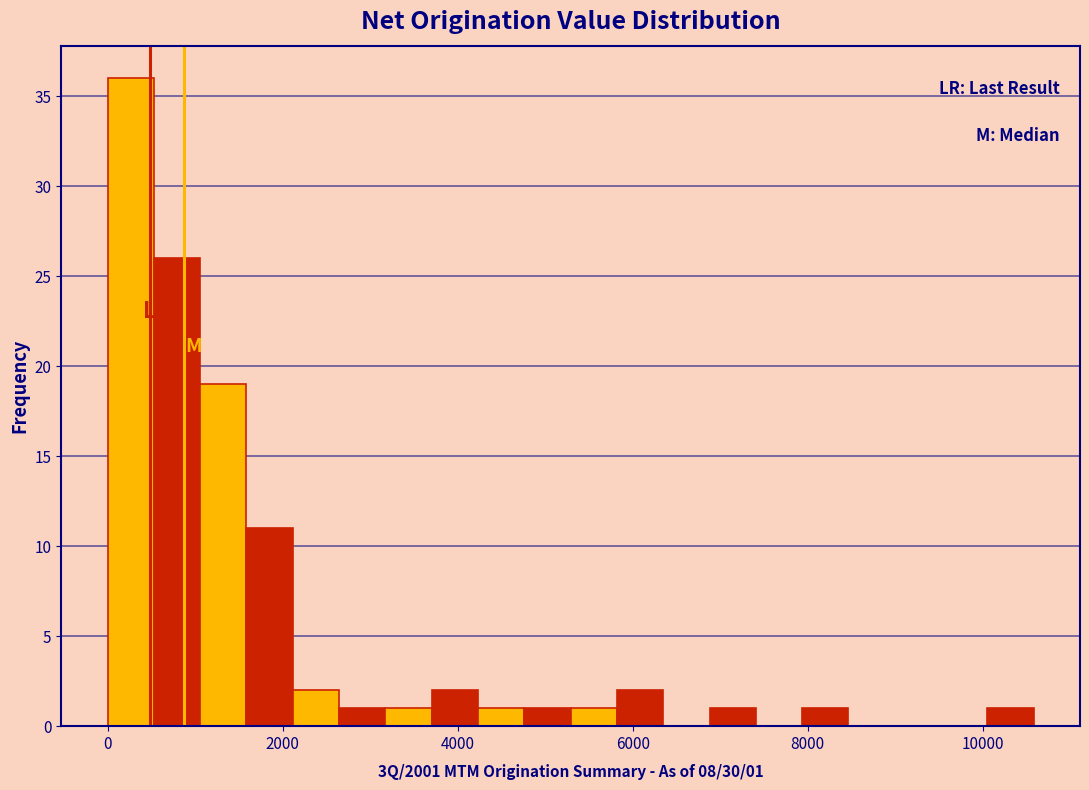

Read against the x-axis, roughly where is the centre of the tallest bar?

200